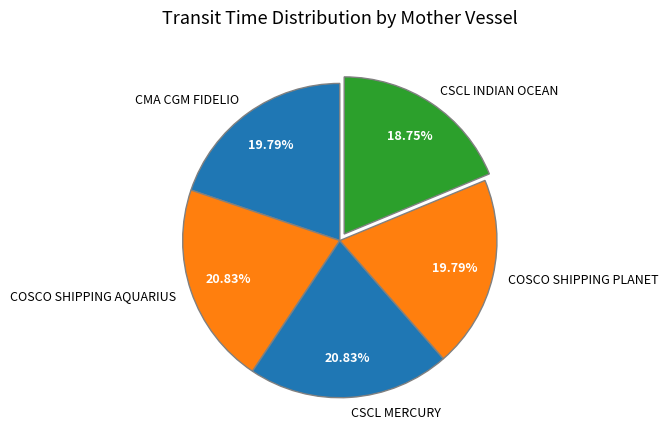

What is the smallest slice in the pie chart?

CSCL INDIAN OCEAN